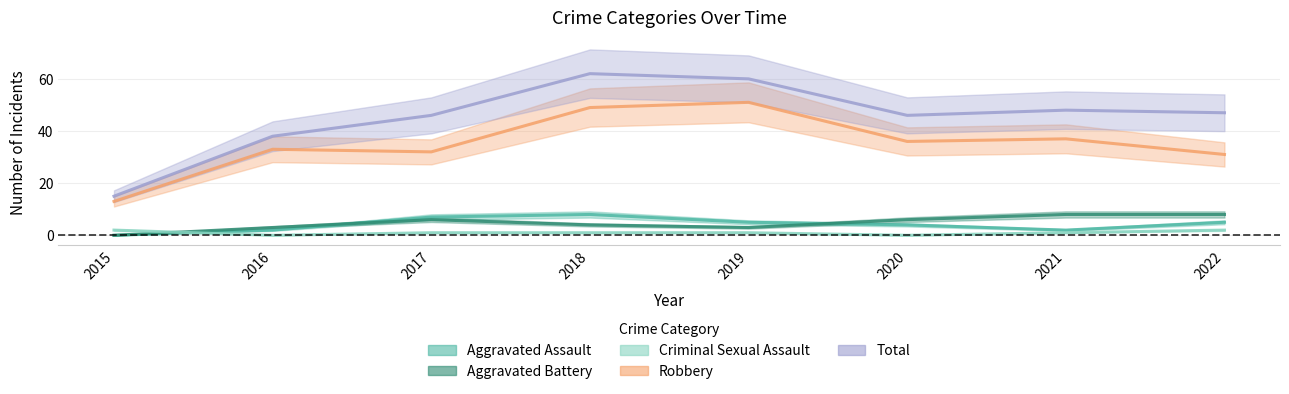

What is the difference between the maximum and minimum values in the Total series?

47